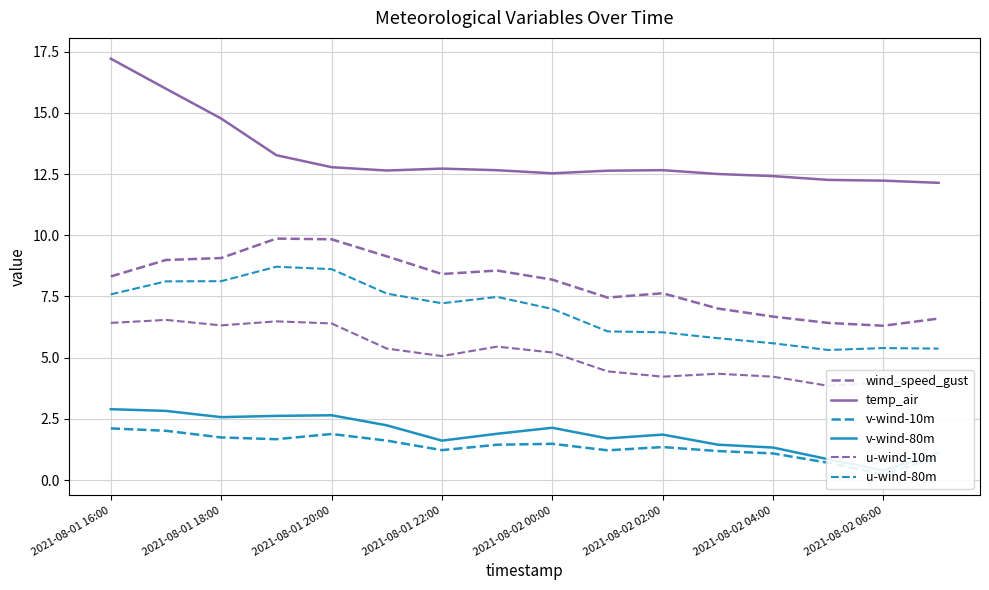

What is the sum of all temp_air values?

211.4